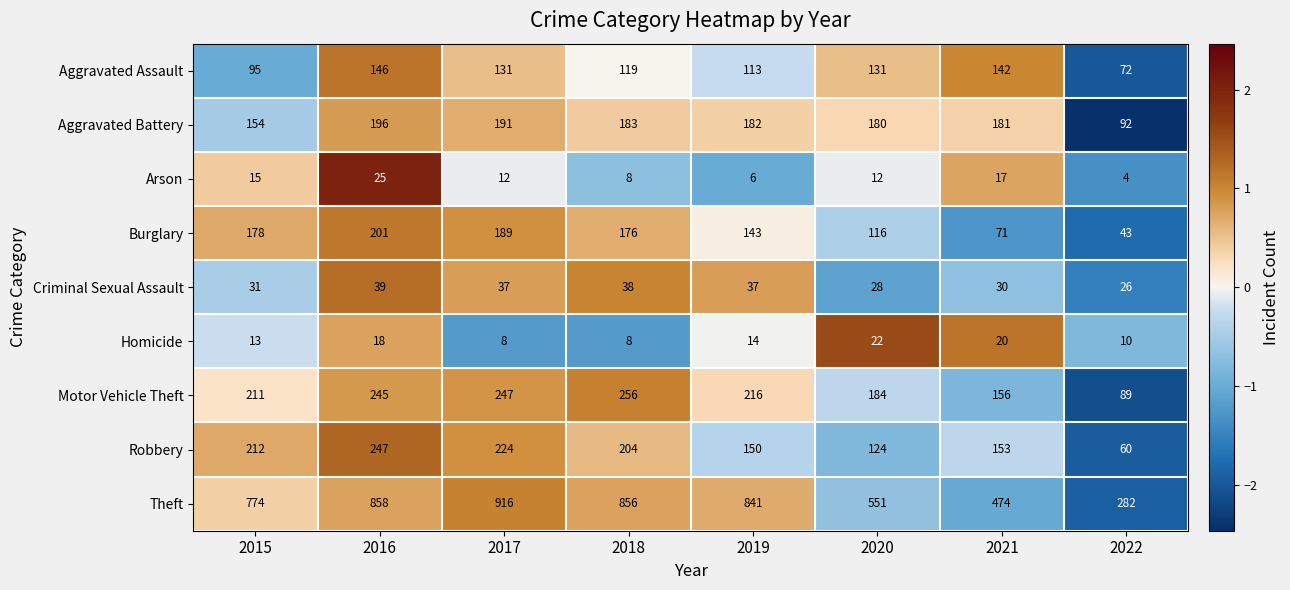

The Theft series shows 858 at 2016. True or false?

True